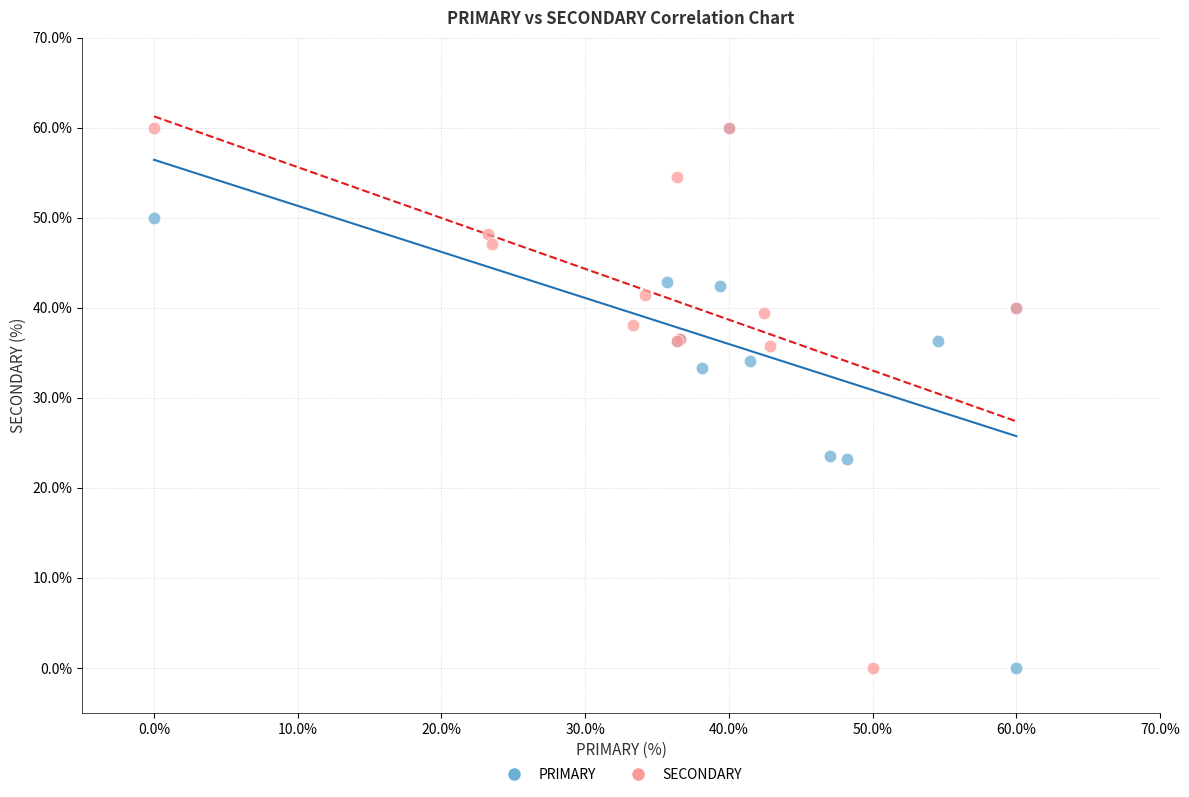

What are all the series names shown in the legend?

PRIMARY, SECONDARY